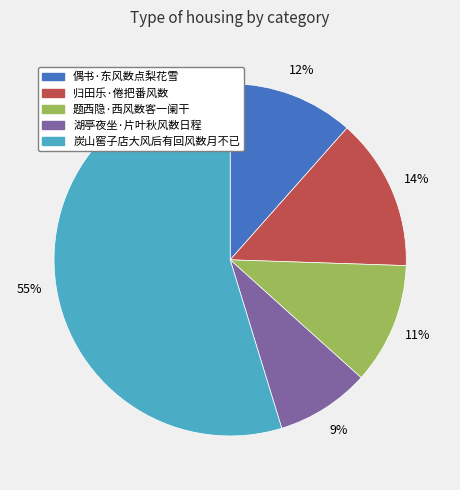

How many segments does this pie chart have?

5